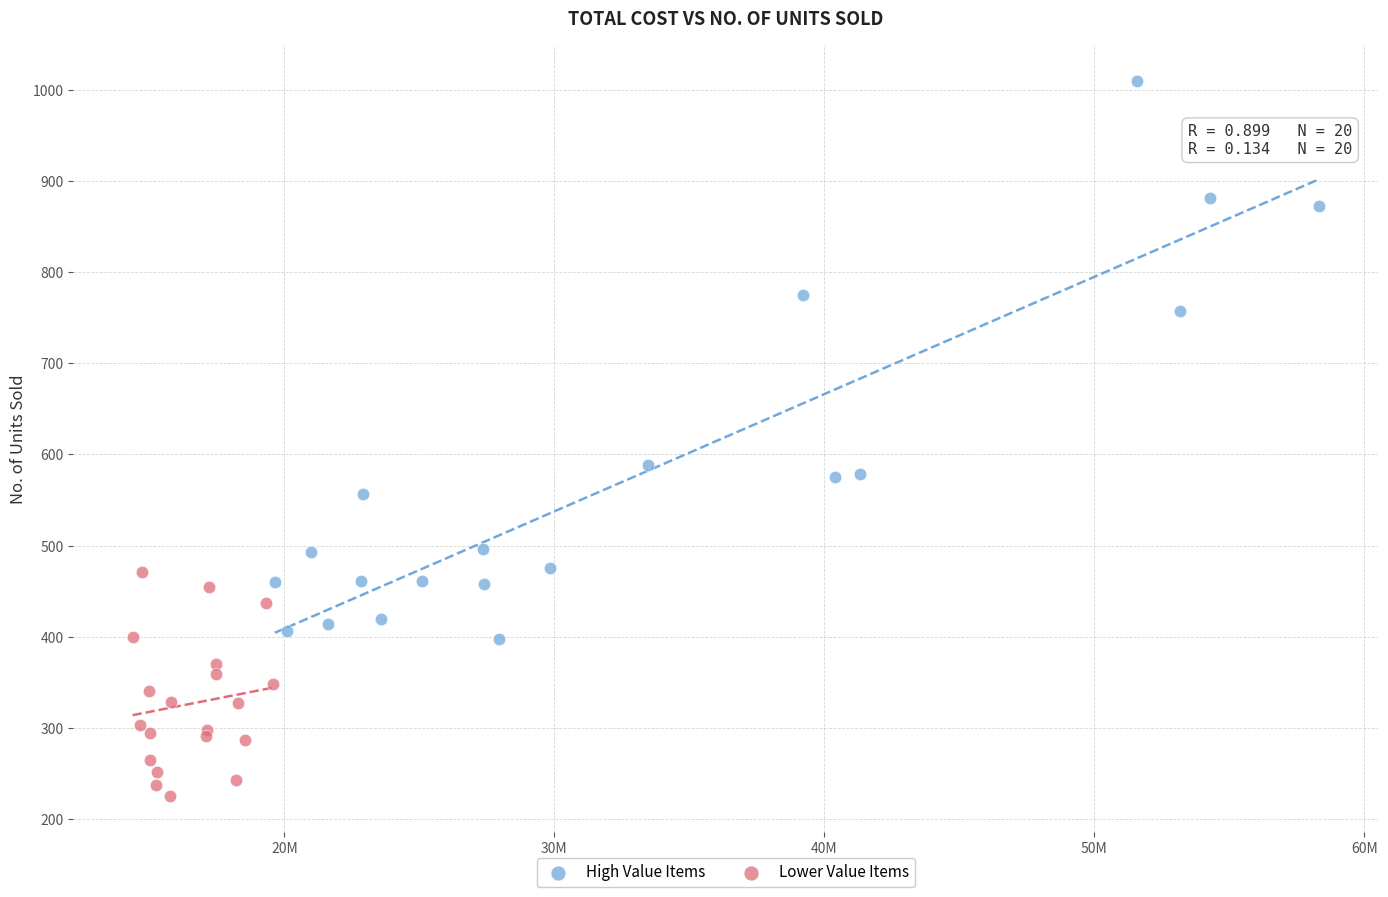

Which series has the widest spread of Y values?

High Value Items